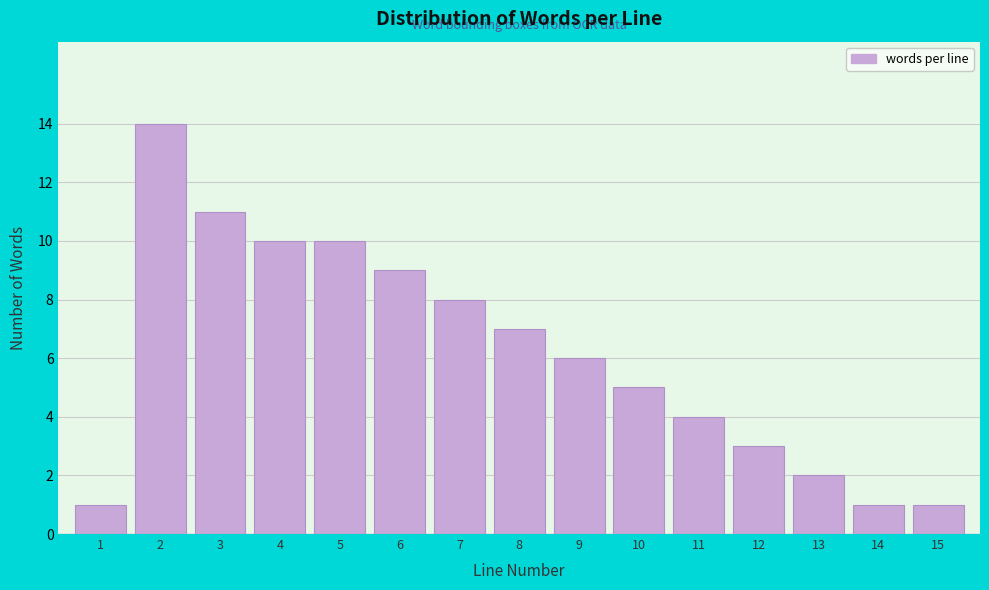

Reading left to right, extract all data points from this chart.

1	14	11	10	10	9	8	7	6	5	4	3	2	1	1